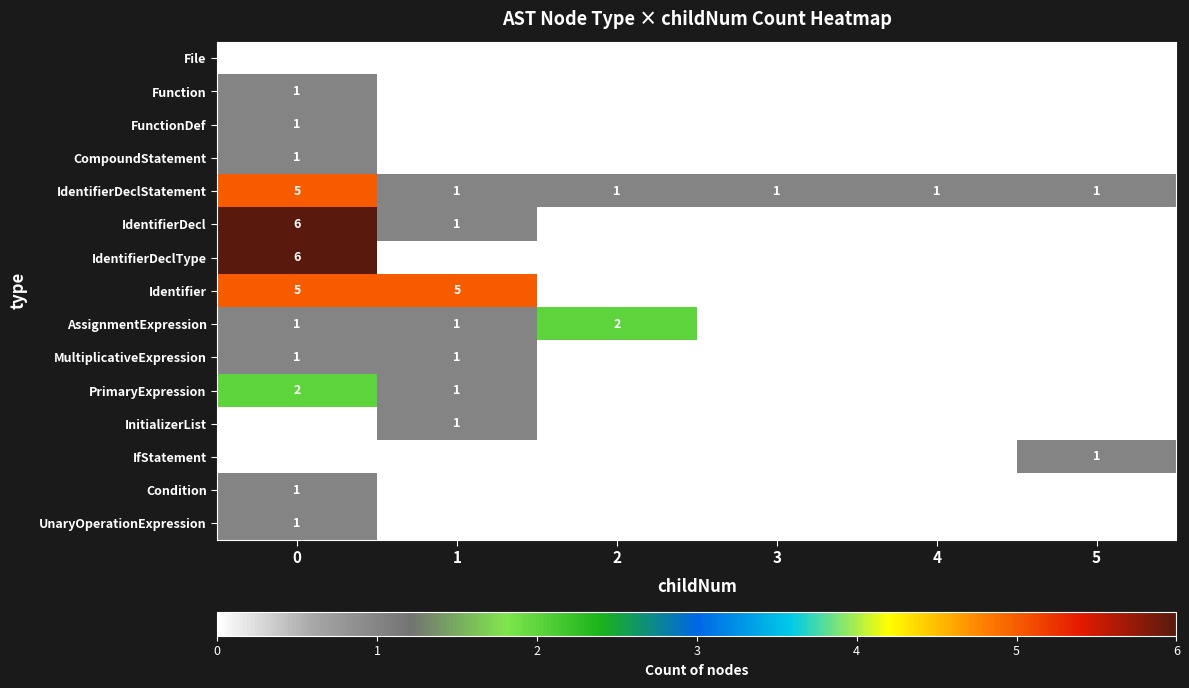

How many IdentifierDeclStatement values are between 1 and 2?

5